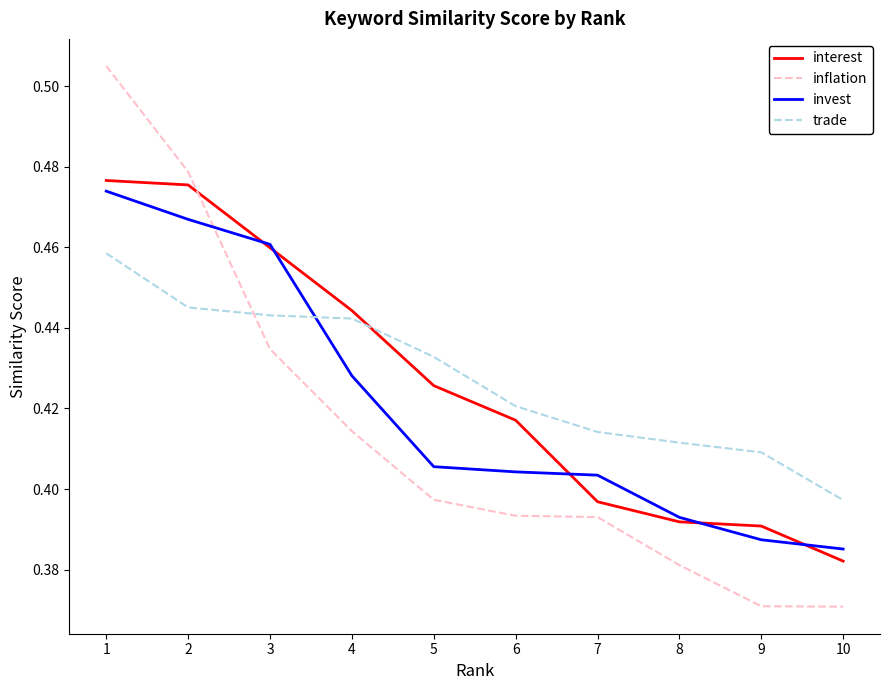

True or false: interest has more than 1 points higher than both neighbors.

False